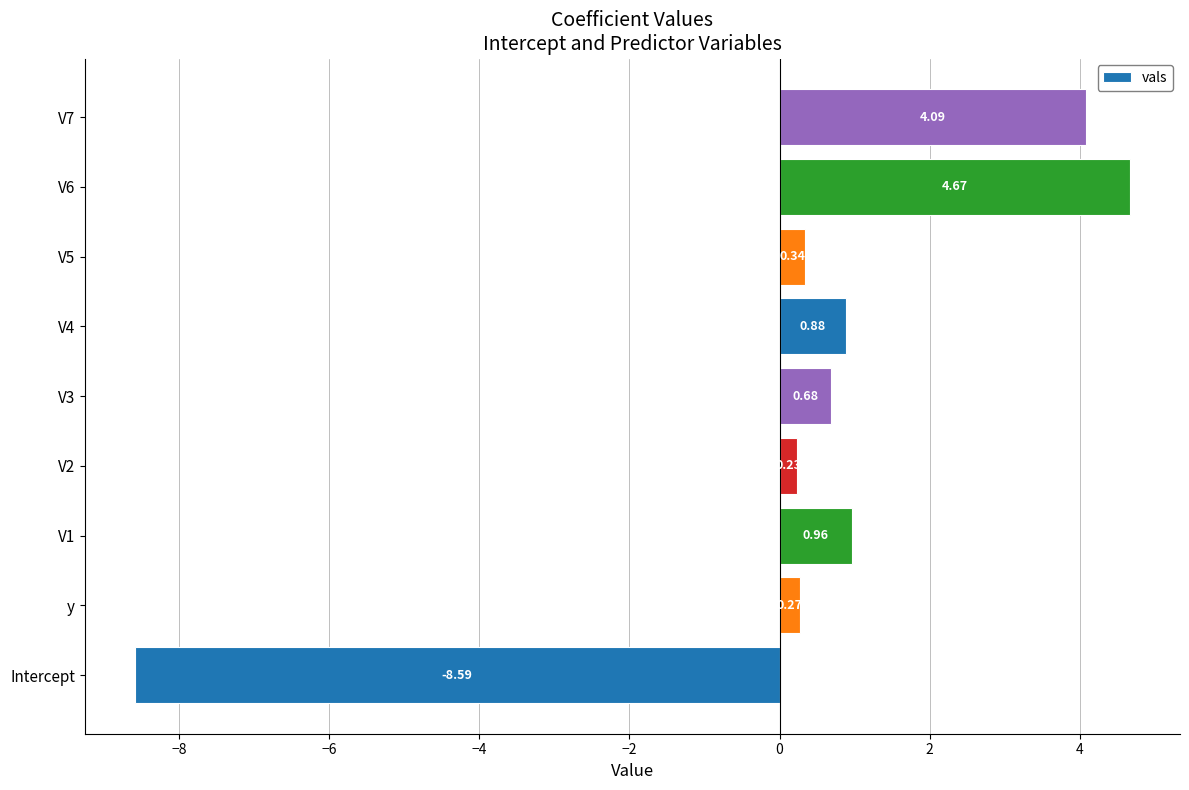

How many values are below 0?

1